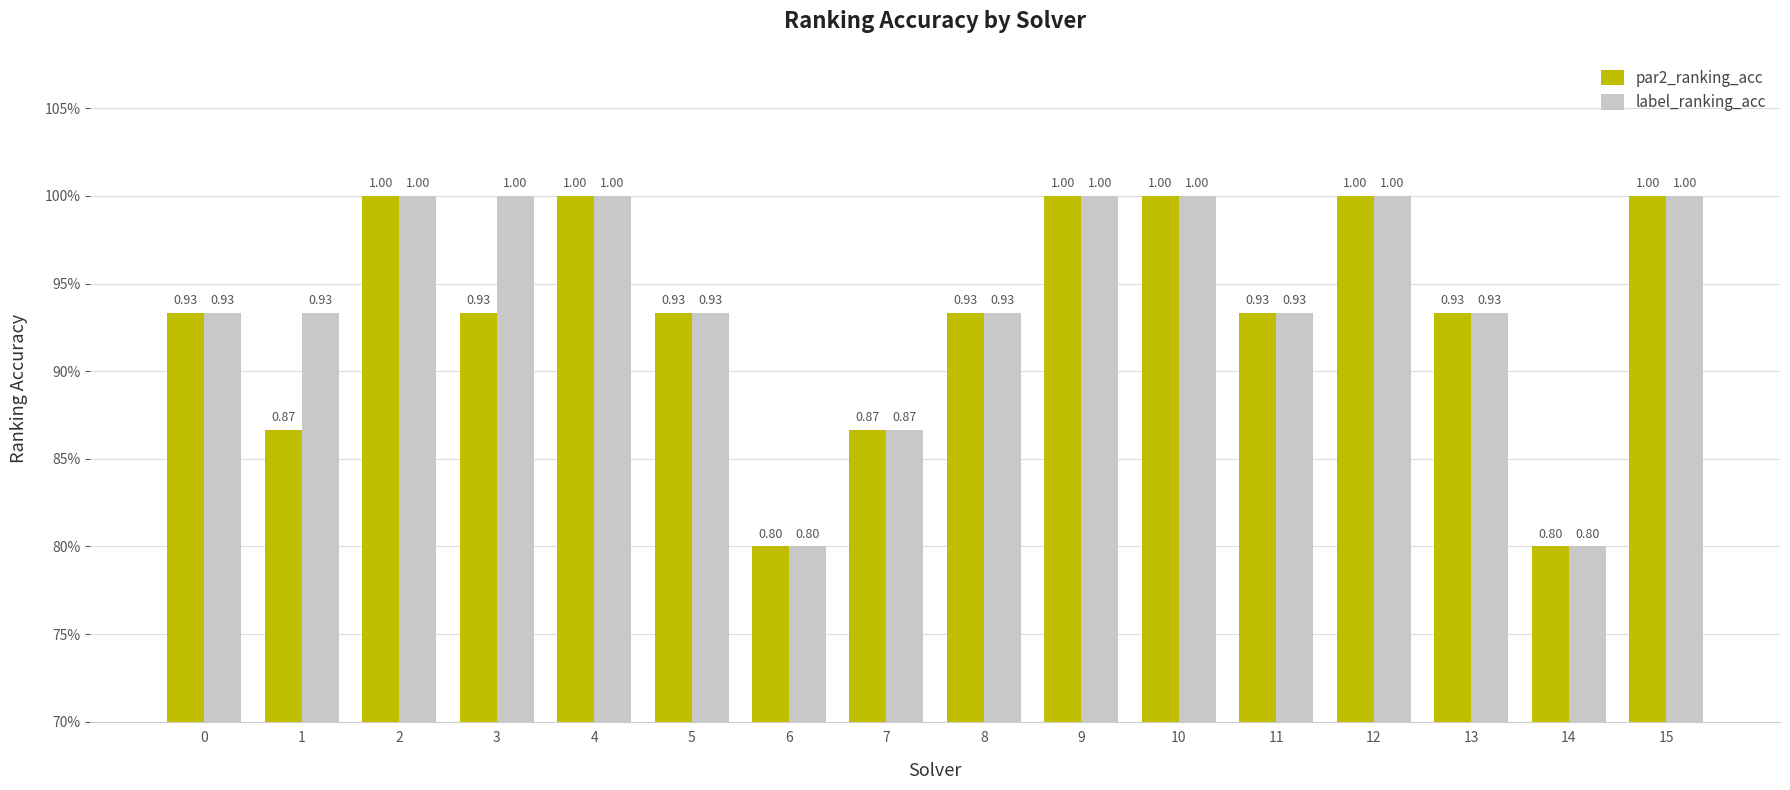

Where is label_ranking_acc nearest to the value 0?

6